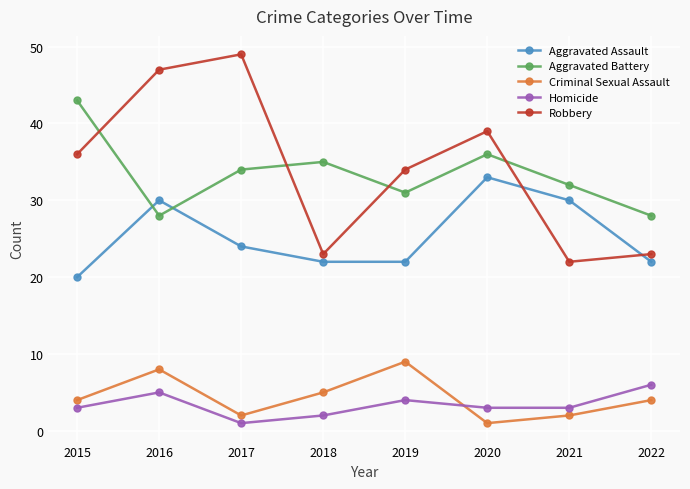

The Homicide series shows 1 at 2017. True or false?

True